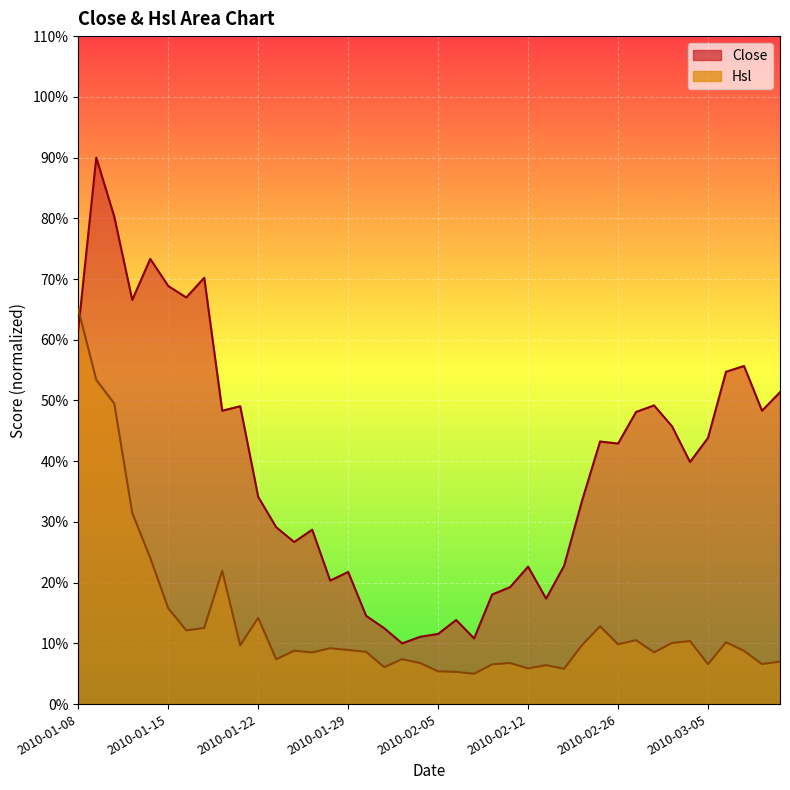

Which label corresponds to the smallest value in the chart?

2010-02-03